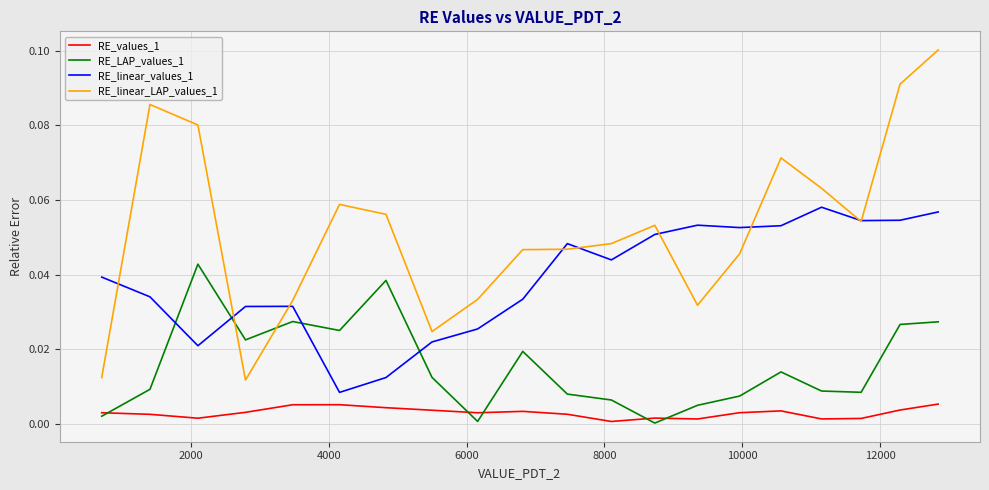

What is the sum of all RE_LAP_values_1 values?

0.3